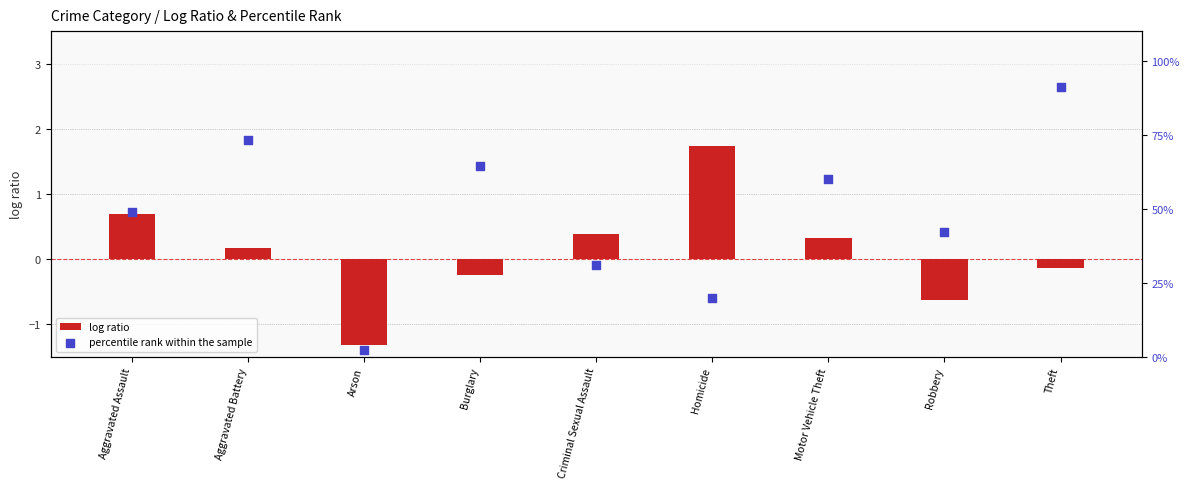

Which series has the widest spread of Y values?

percentile rank within the sample